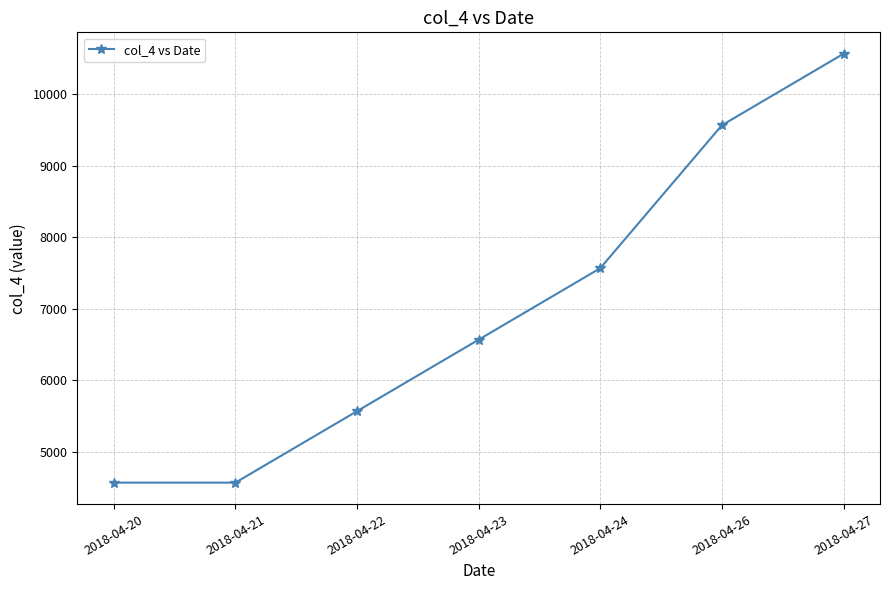

Which has a higher value, 2018-04-26 or 2018-04-20?

2018-04-26